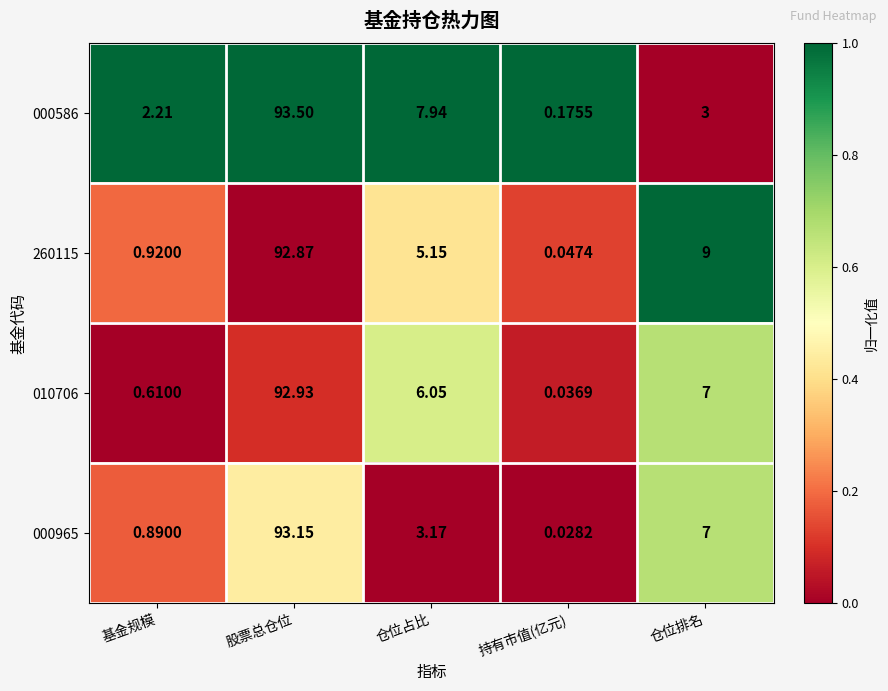

At which label does 000965 first exceed 3?

股票总仓位